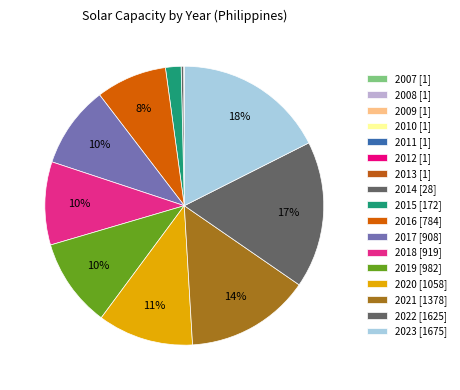

What is the largest slice in the pie chart?

2023